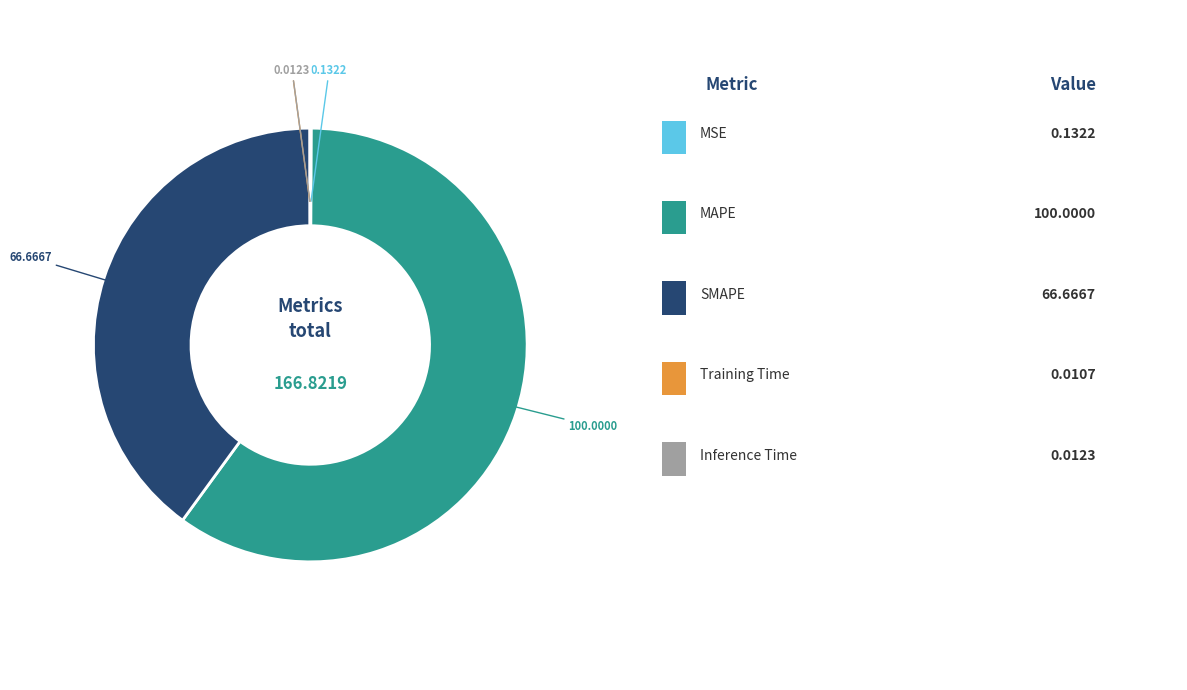

Is there a majority slice in this chart?

Yes